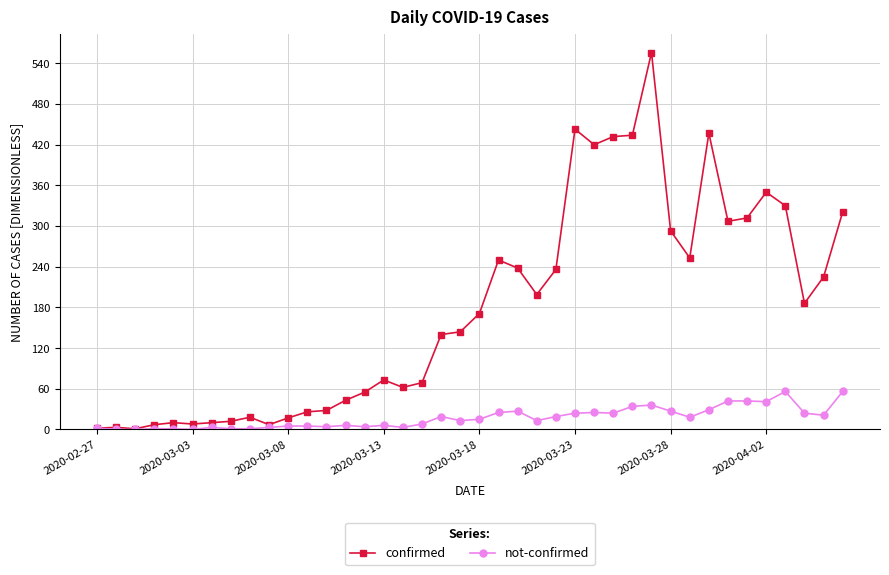

Which series has the largest range (max minus min)?

confirmed